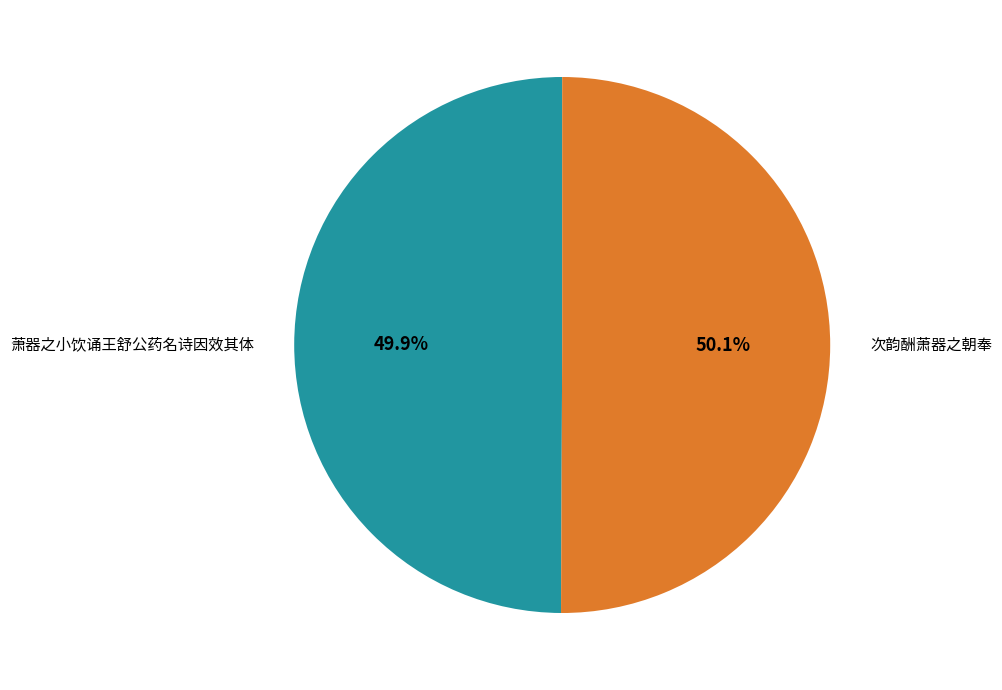

What percentage is NOT represented by 次韵酬萧器之朝奉?

49.9%